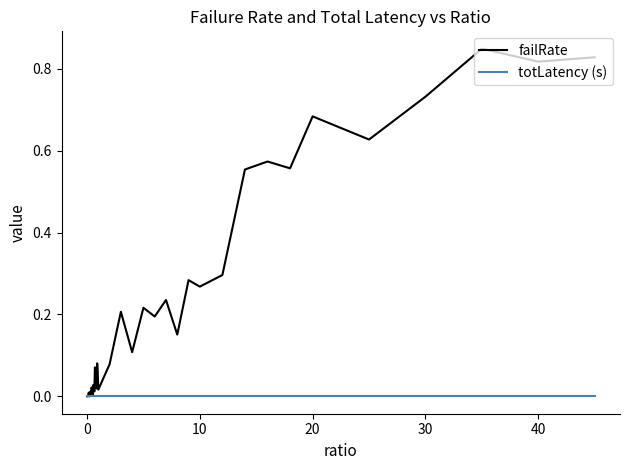

What are all the series names shown in the legend?

failRate, totLatency (s)